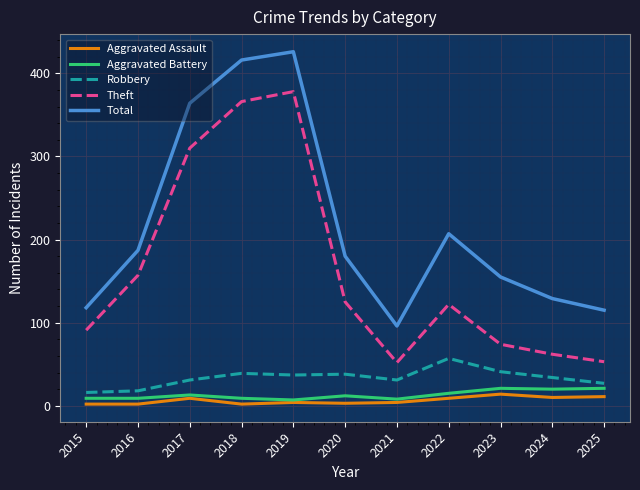

What are all the series names shown in the legend?

Aggravated Assault, Aggravated Battery, Robbery, Theft, Total